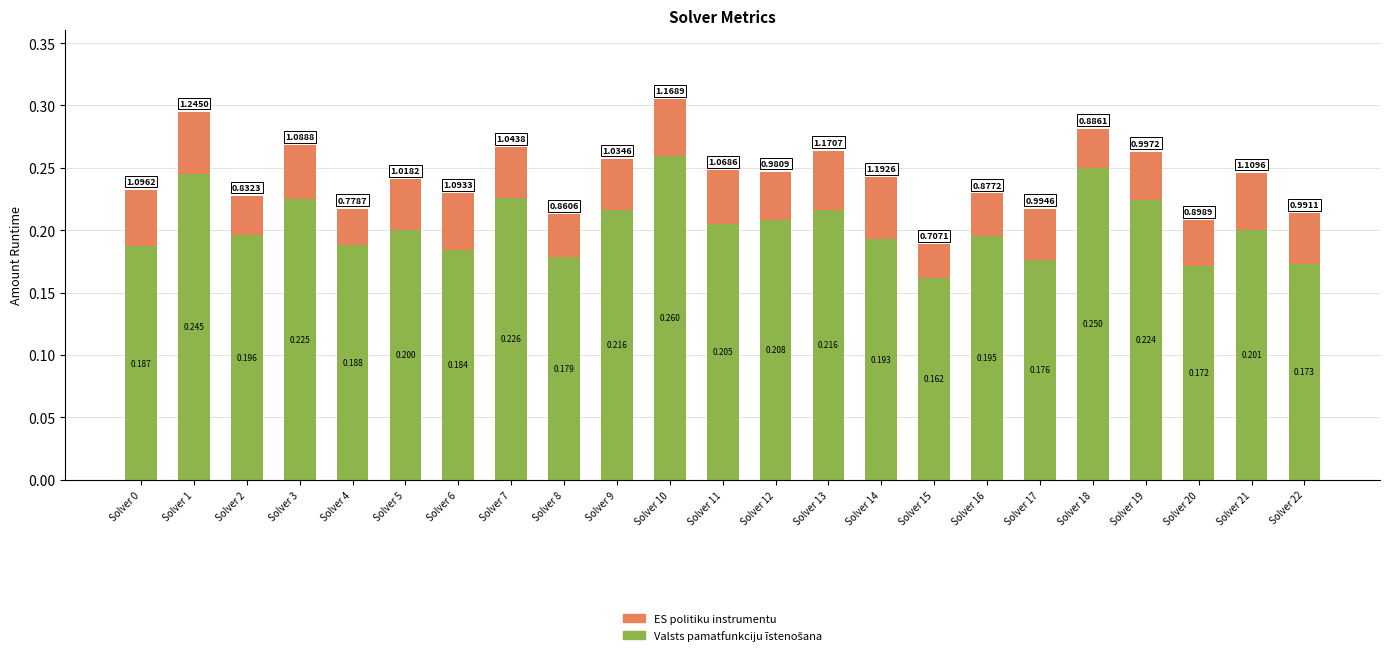

Does the chart contain stacked bars?

Yes